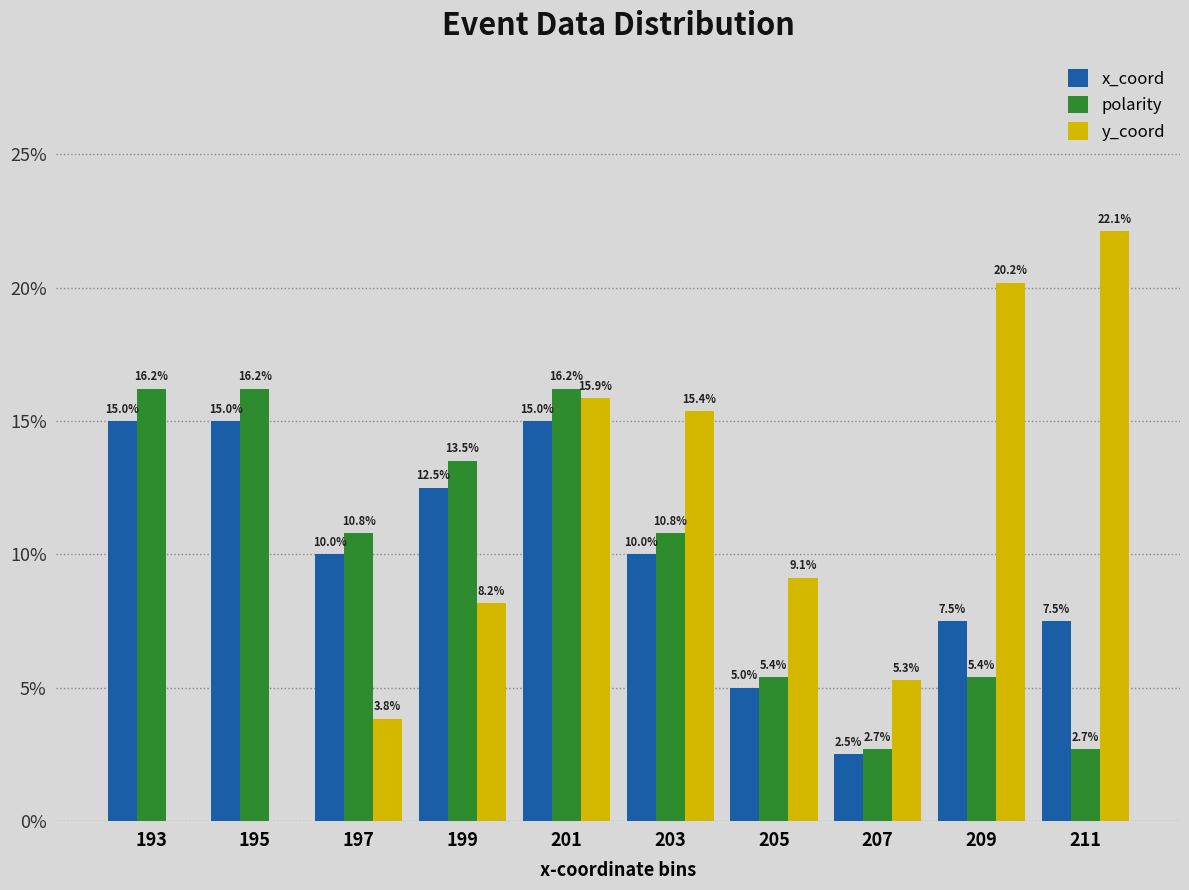

How many data points in polarity are above 10?

6